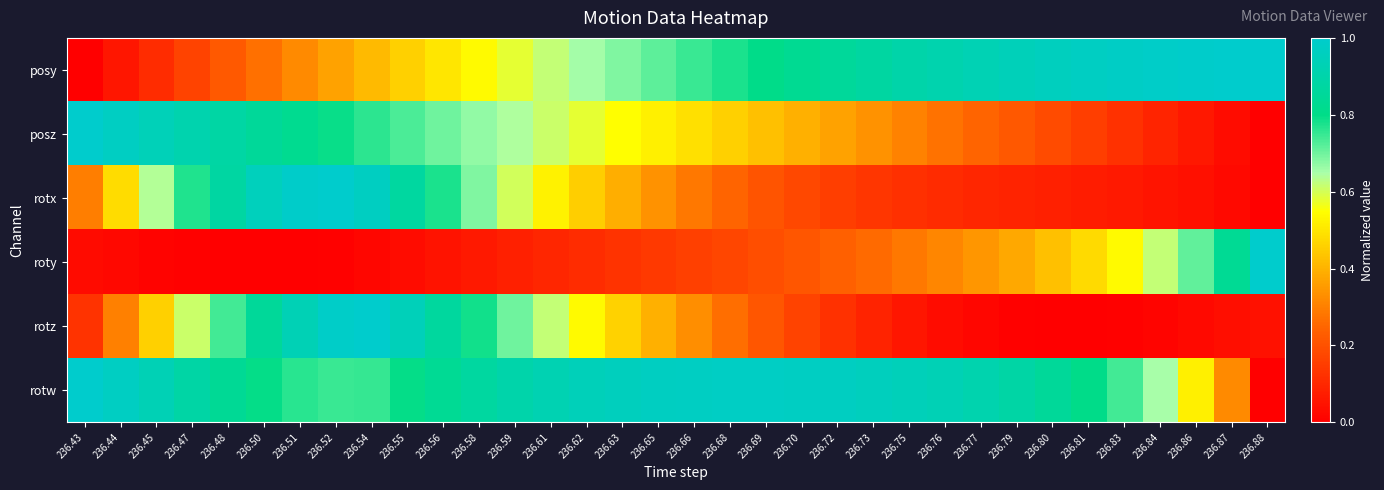

What is the difference between the highest and lowest values at 236.47?

0.9